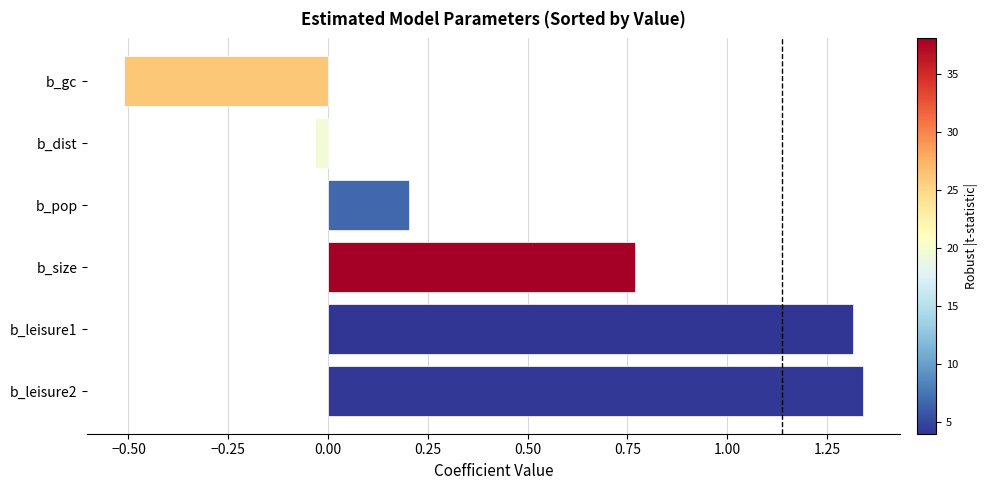

The chart shows a value of 1.9 at b_leisure1. True or false?

False